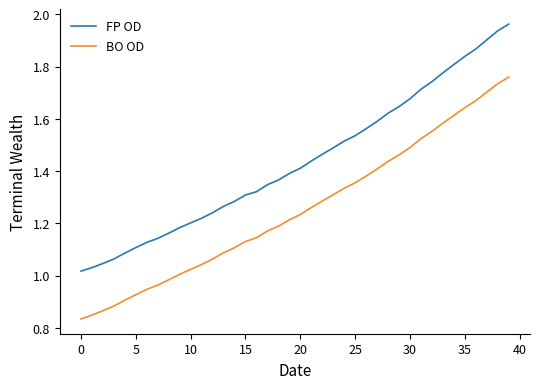

Rank the series by their maximum value, from lowest to highest.

BO OD, FP OD